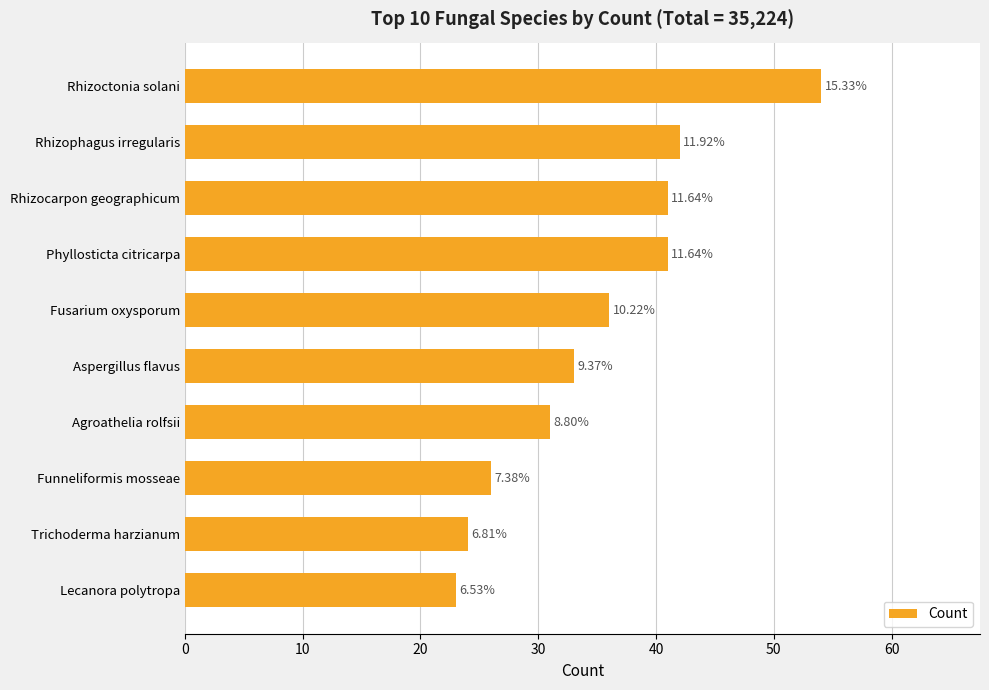

How many bars are there in total?

10